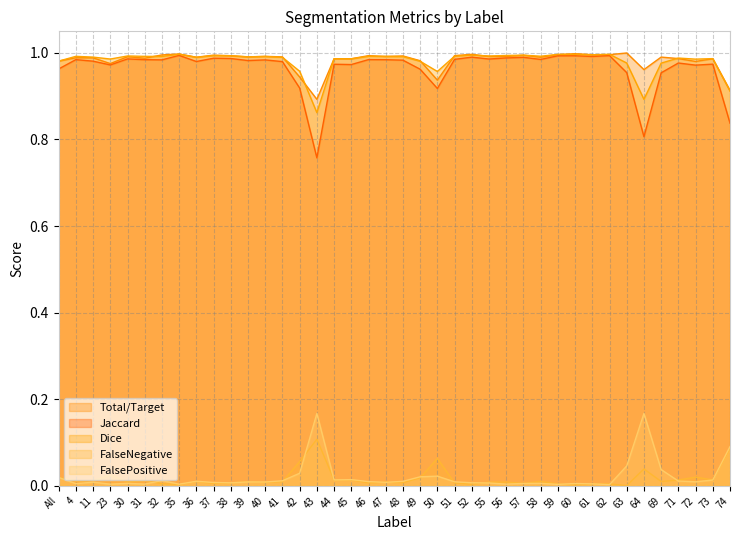

The FalsePositive series shows 0.0 at 47. True or false?

True